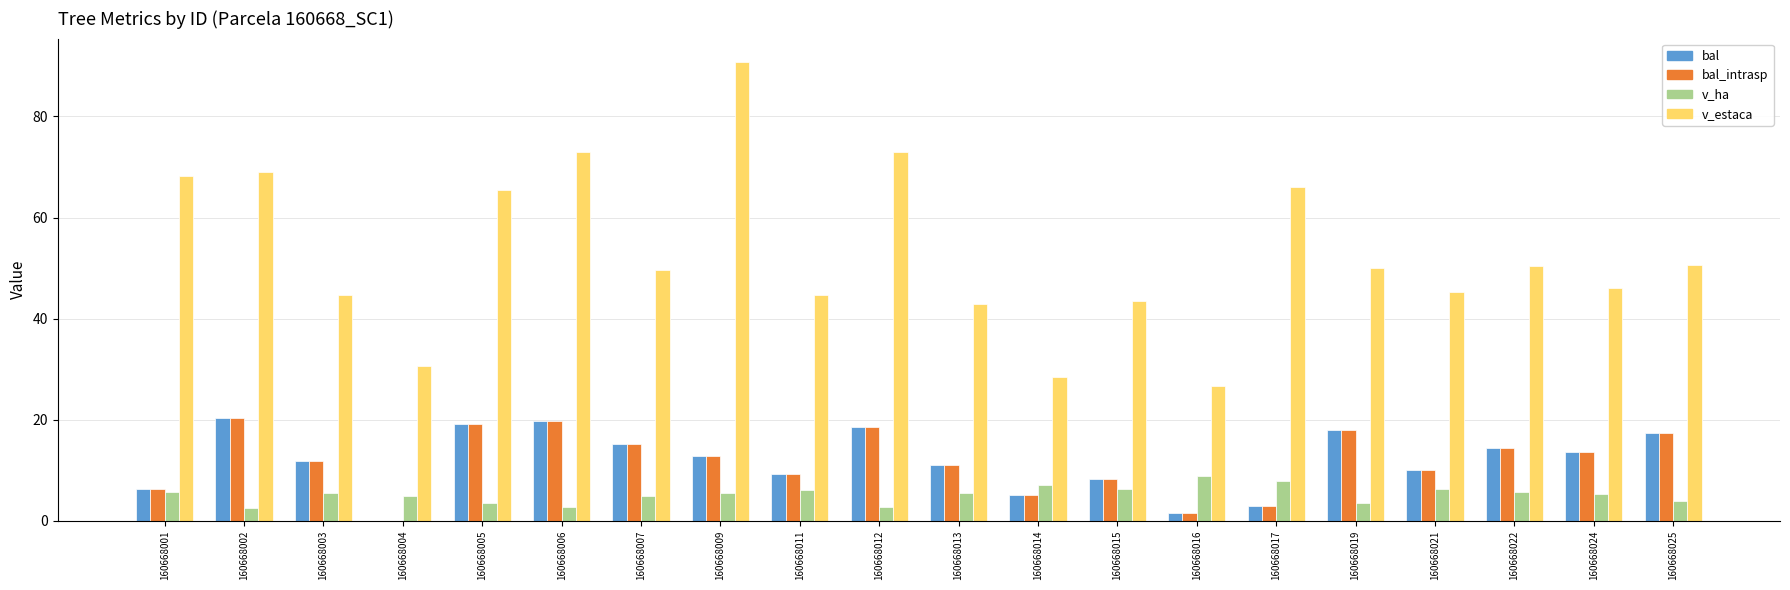

How many data points does each series have?

20